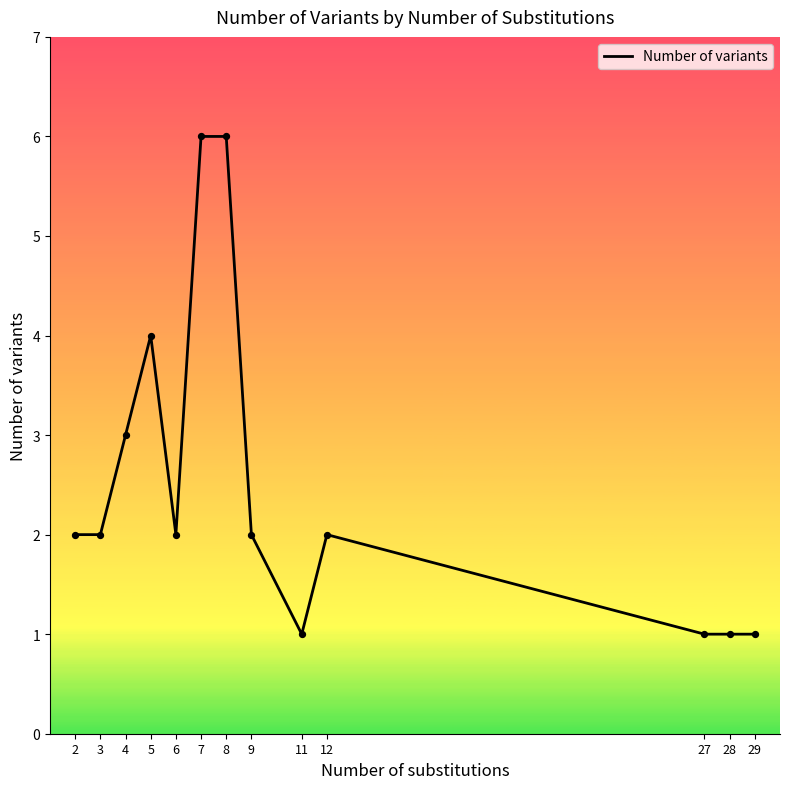

Between 3 and 29, which is larger?

3